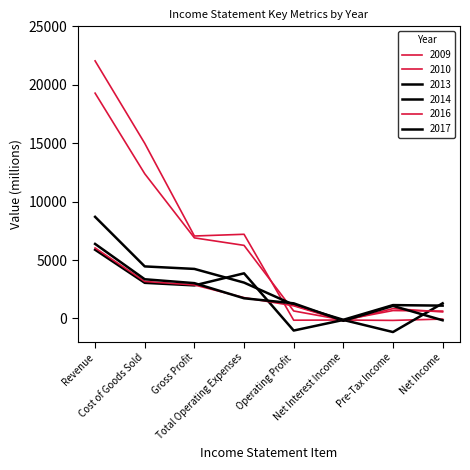

The 2014 series shows -1033 at Operating Profit. True or false?

True